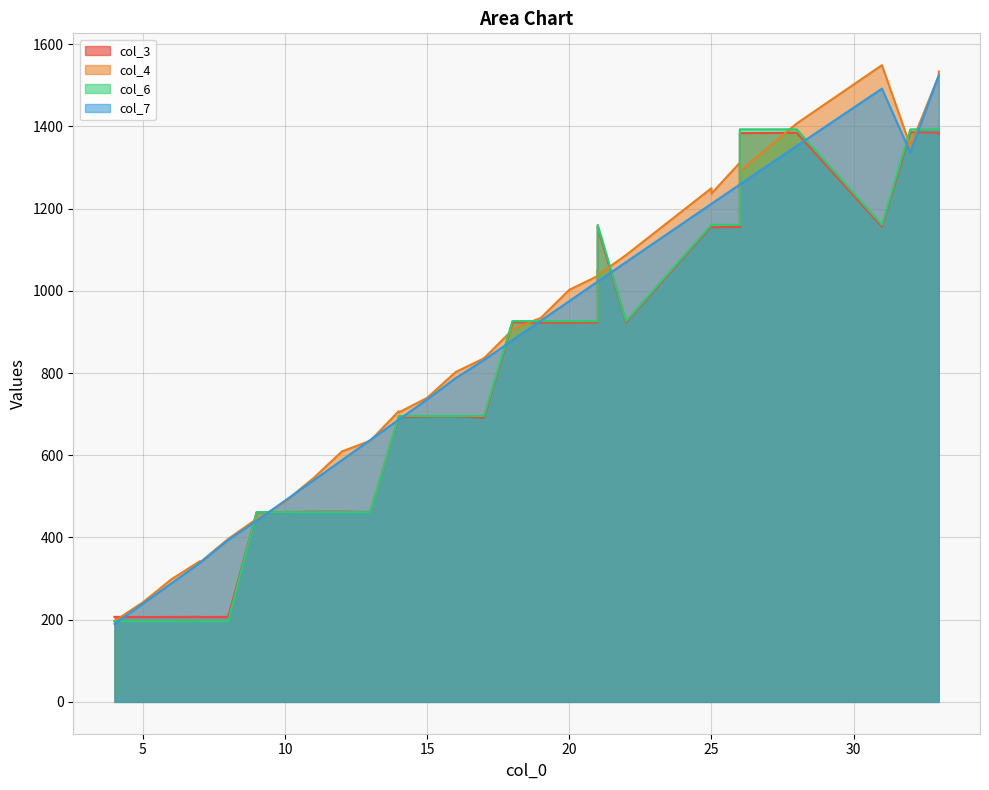

Between 12 and 31, which is larger?

31